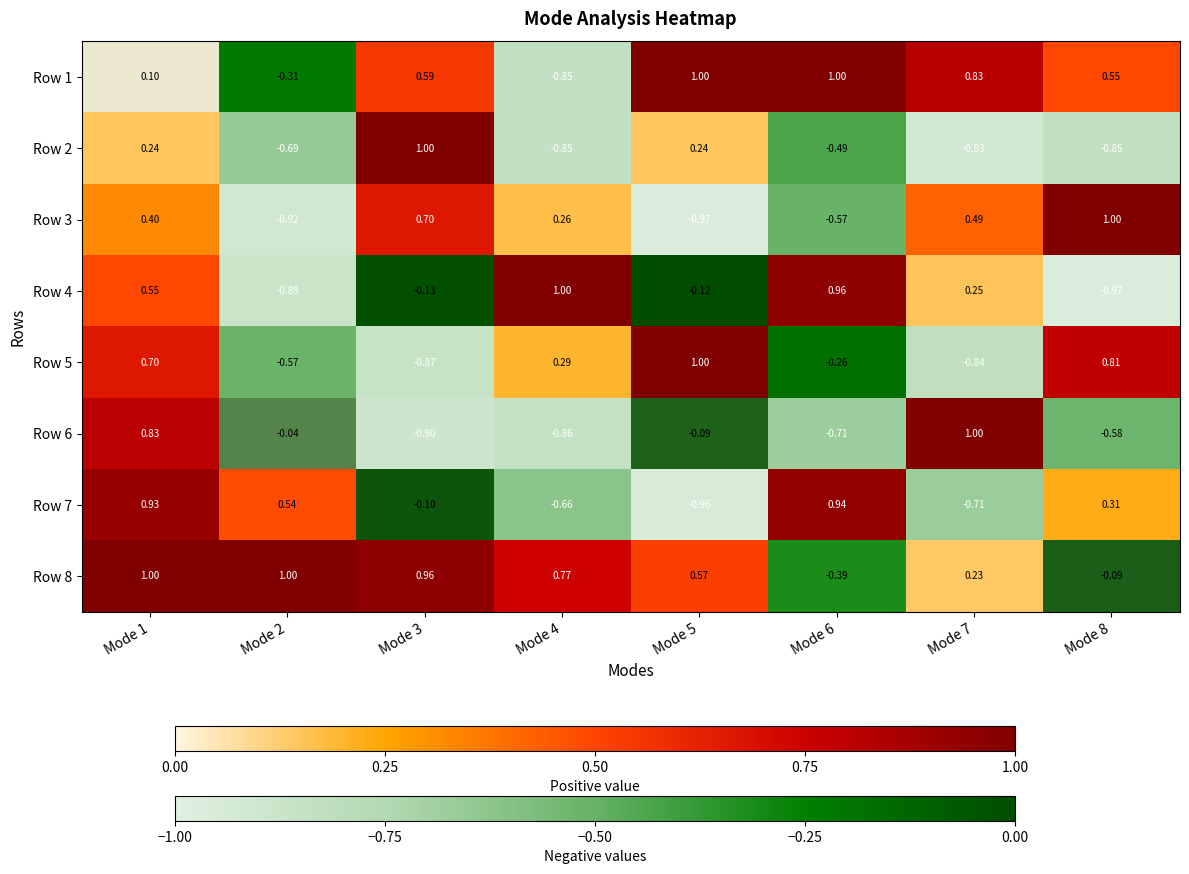

How many negative values does the Row 7 series have?

4